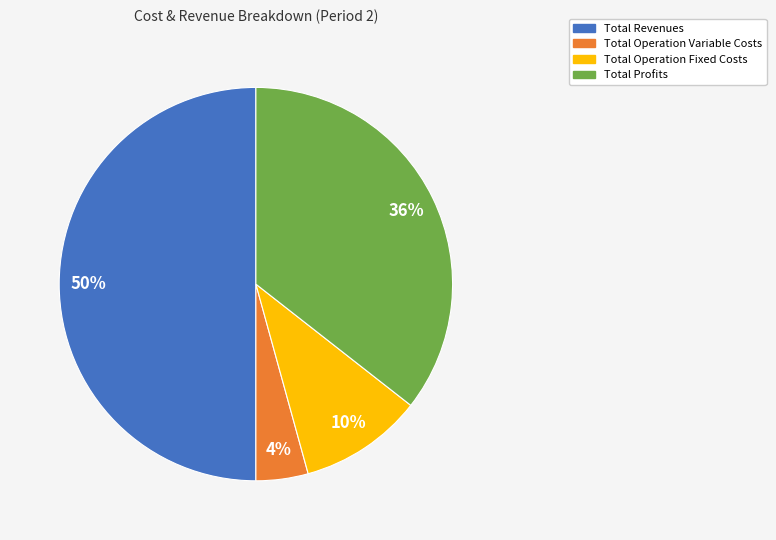

Rank the categories by value from highest to lowest.

Total Revenues, Total Profits, Total Operation Fixed Costs, Total Operation Variable Costs